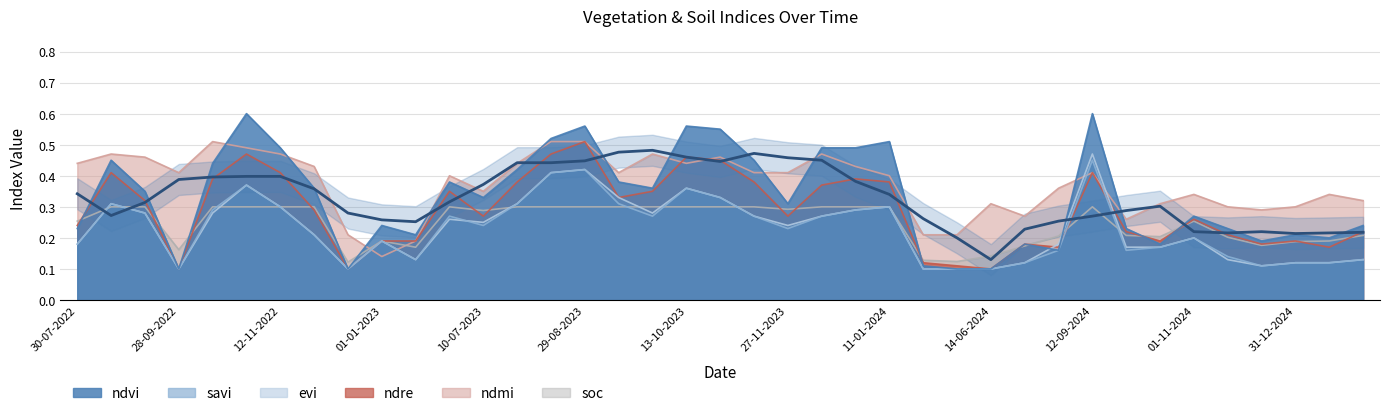

In savi, how many points are lower than both neighbors (excluding endpoints)?

8